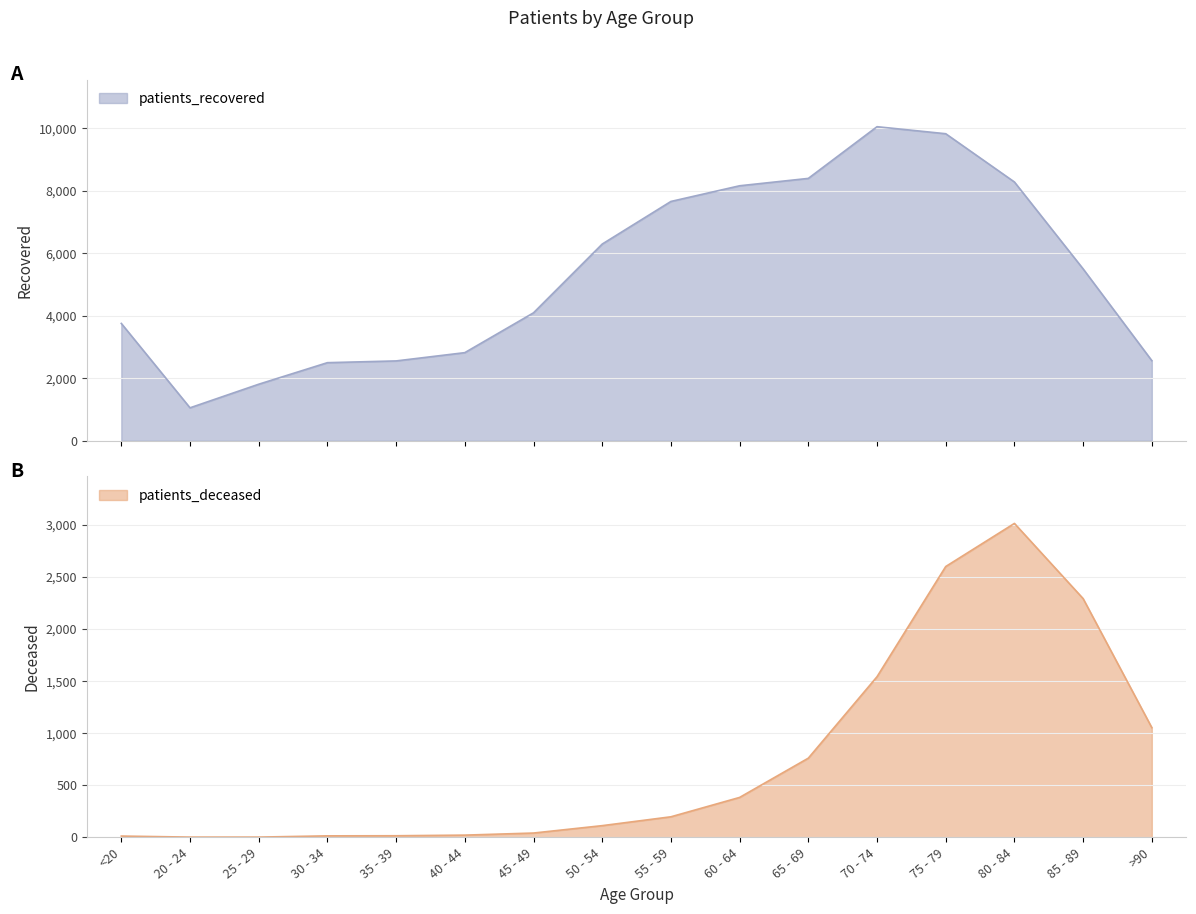

The patients_recovered series shows 14411 at 80 - 84. True or false?

False